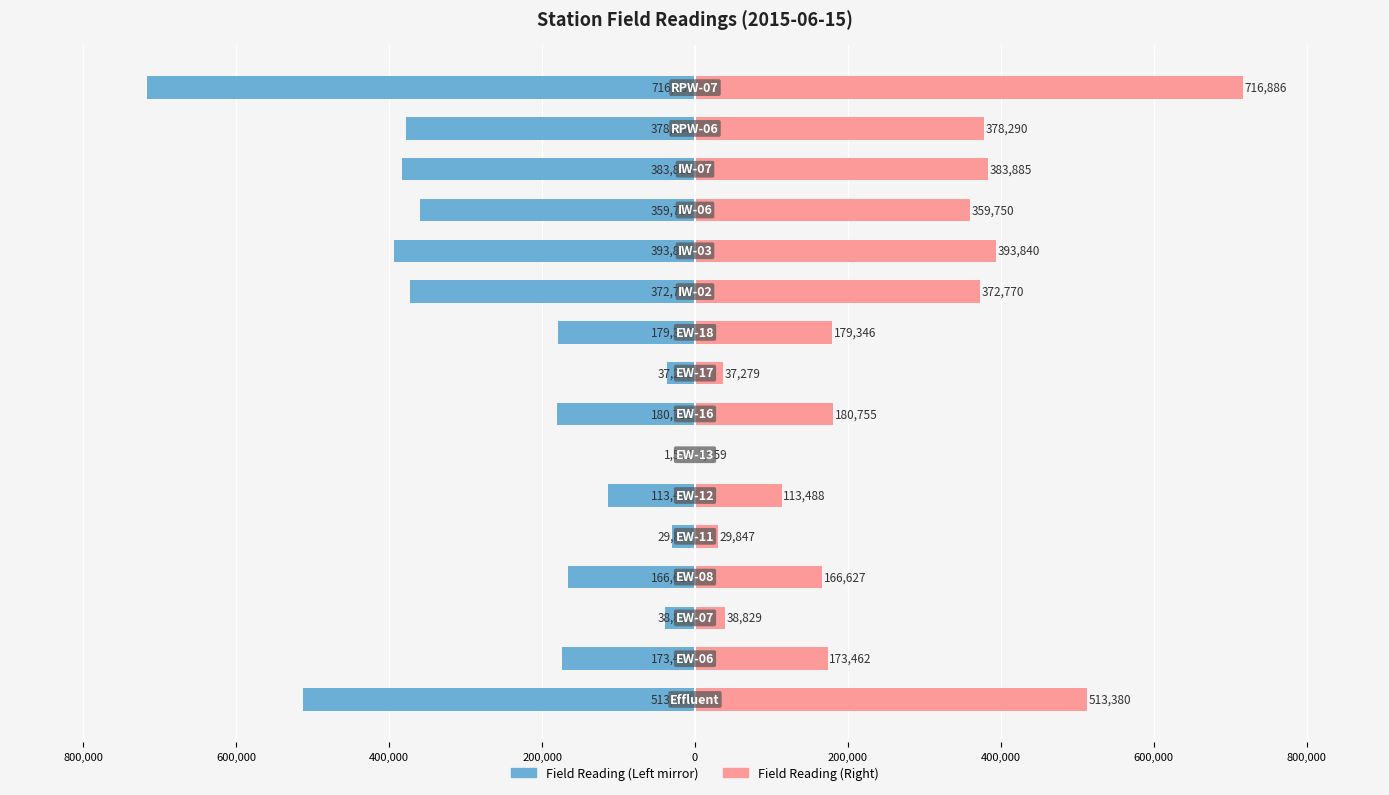

At 14, list the series in order from largest to smallest.

Field Reading (Right), Field Reading (Left)